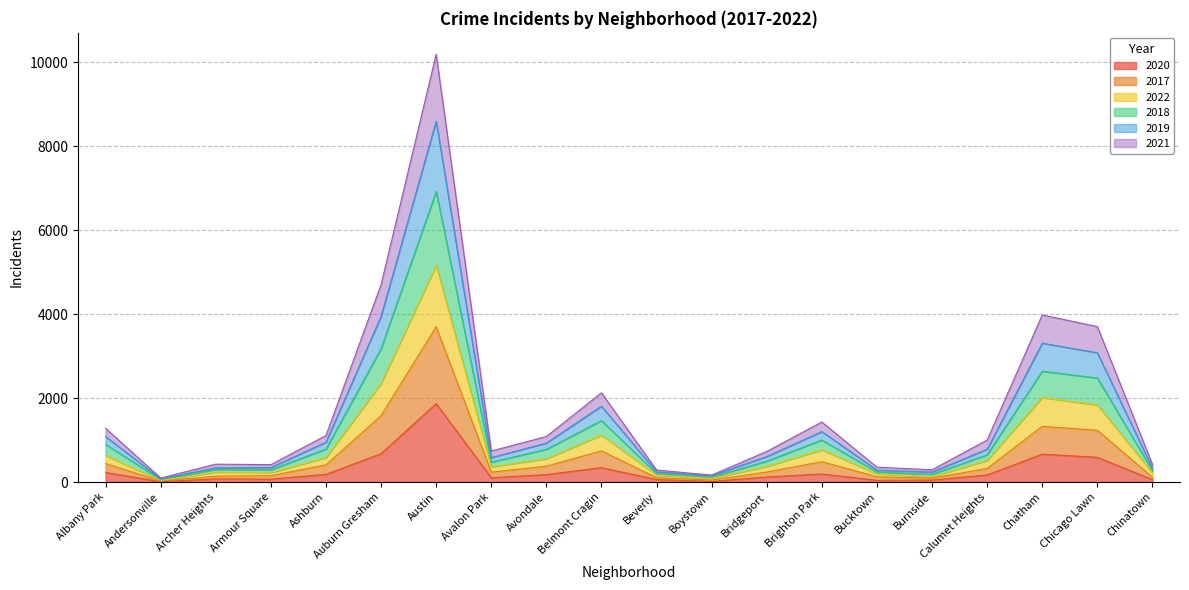

What is the total value across all series at Auburn Gresham?

4700